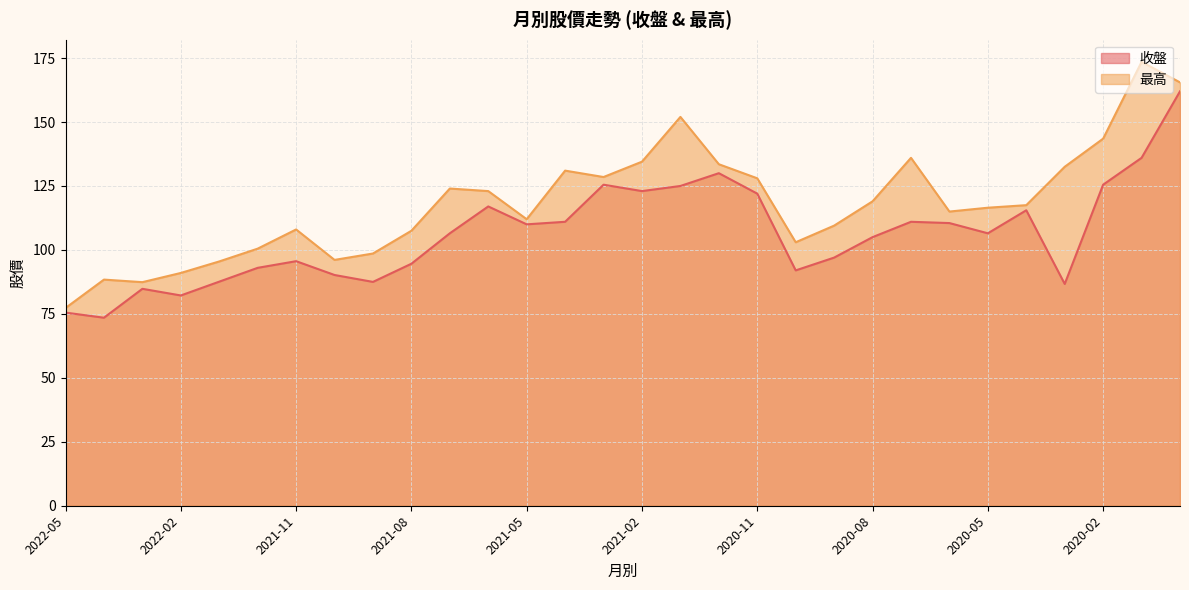

True or false: 最高 and 收盤 cross at least once.

False